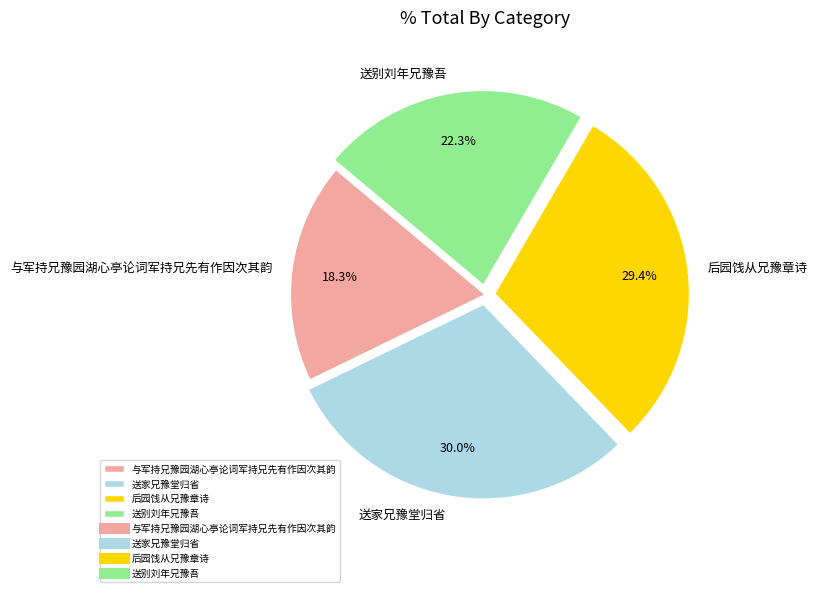

What percentage is the 与军持兄豫园湖心亭论词军持兄先有作因次其韵 slice, to the nearest percent?

18%